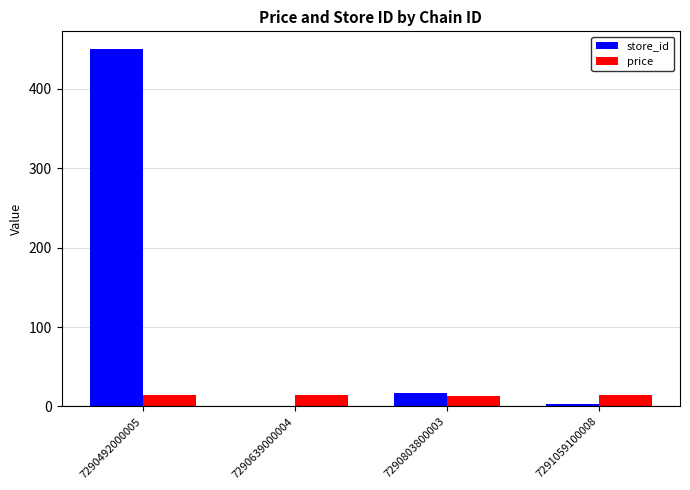

The value of store_id at 7290803800003 is 17.0. True or false?

True